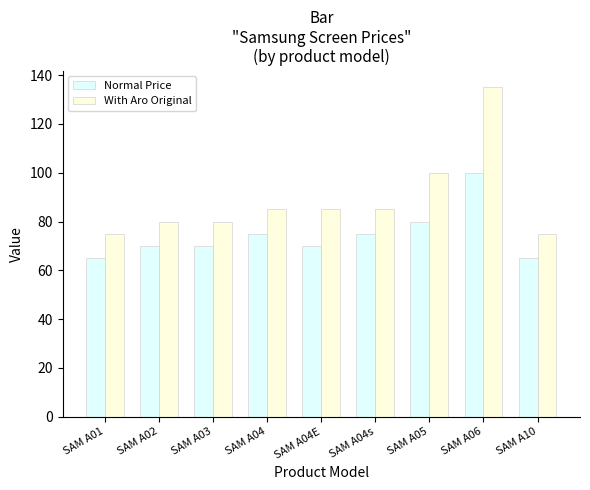

How many data points does each series have?

9